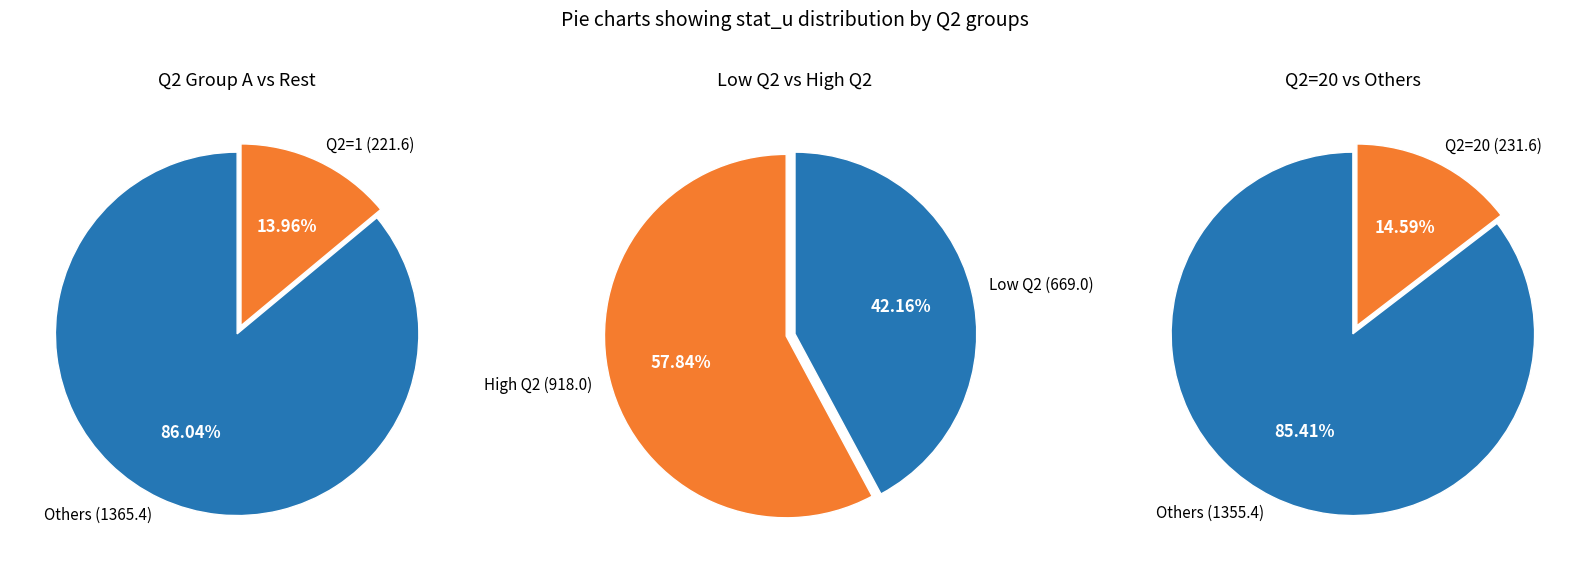

Which slice is the smallest?

Q2=1